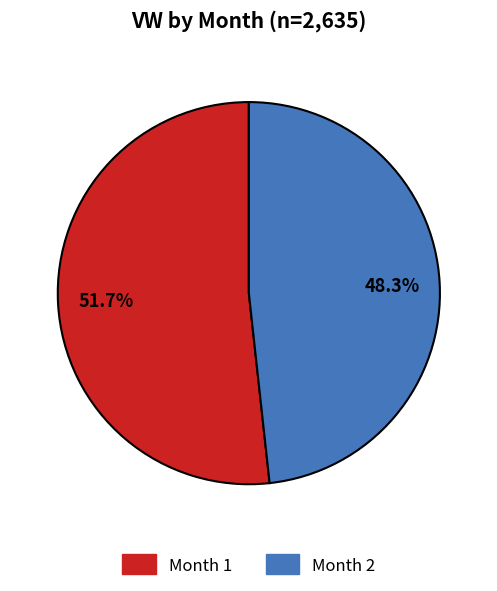

Which slice represents more than half of the pie?

Month 1